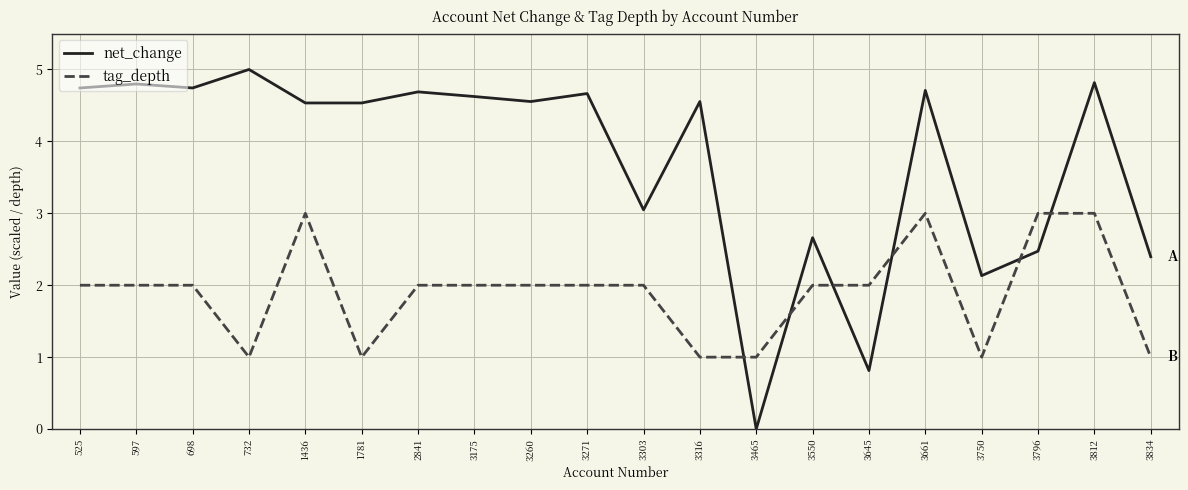

What is the difference between the maximum and minimum values in the tag_depth series?

2.0